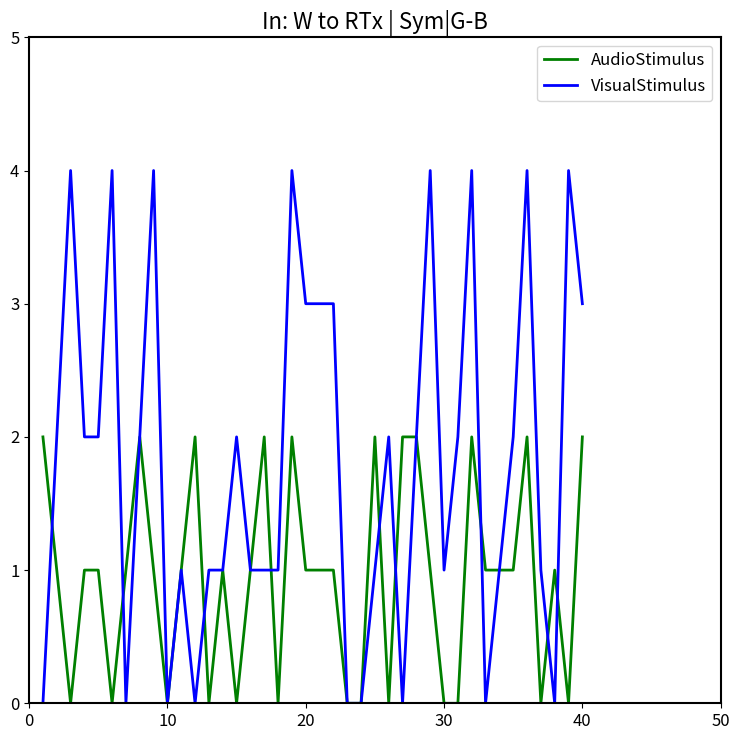

What is the greatest value displayed?

4